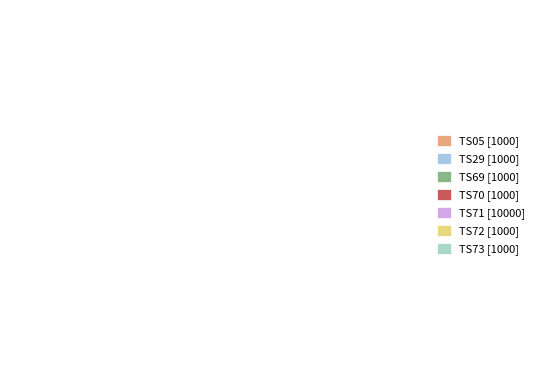

Combined, do TS29 and TS05 account for over 50%?

No